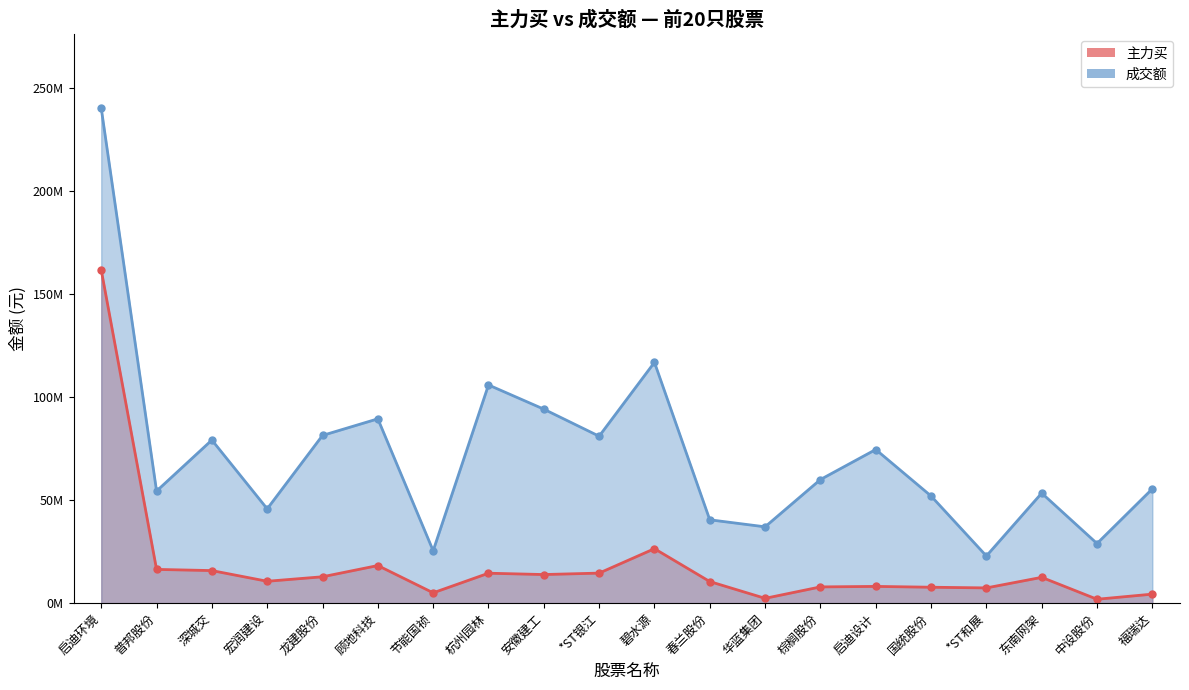

What is the difference between the second highest and minimum values in the 主力买 series?

24516919